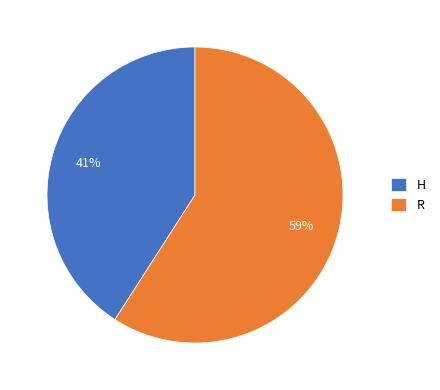

How many segments does this pie chart have?

2